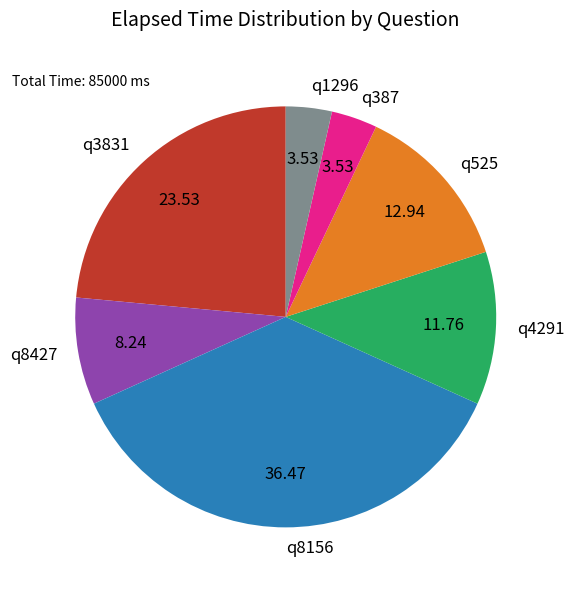

What is the ratio of the value at q525 to the value at q8156?

0.4